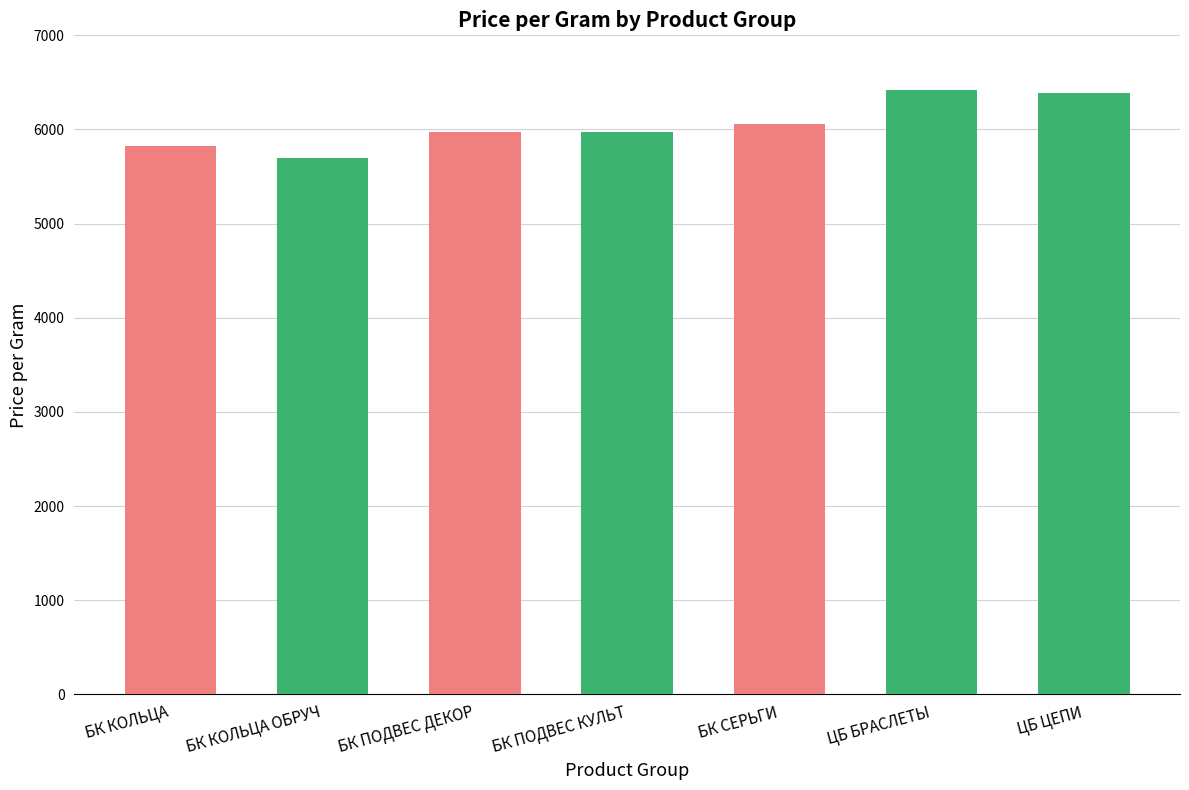

What position from the left is ЦБ БРАСЛЕТЫ?

6